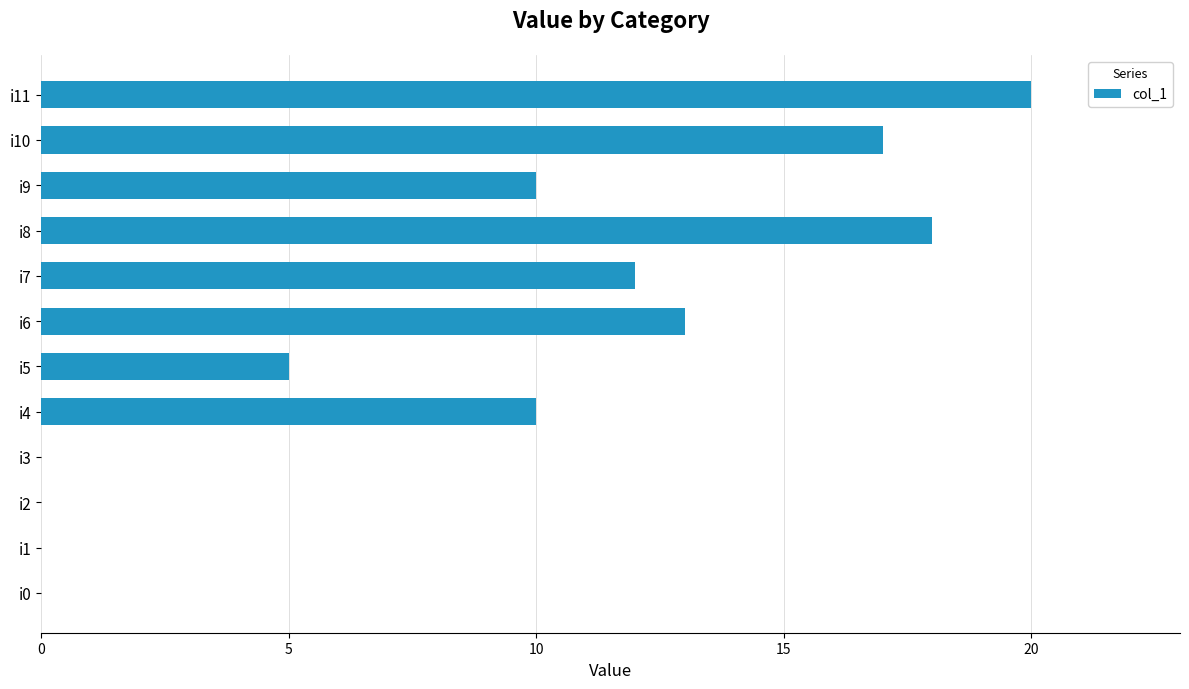

How many series are shown in this chart?

1